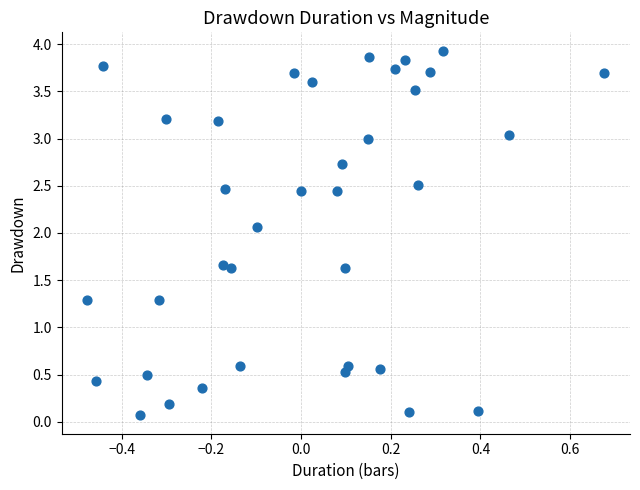

What is the range of X values (max minus min)?

1.2